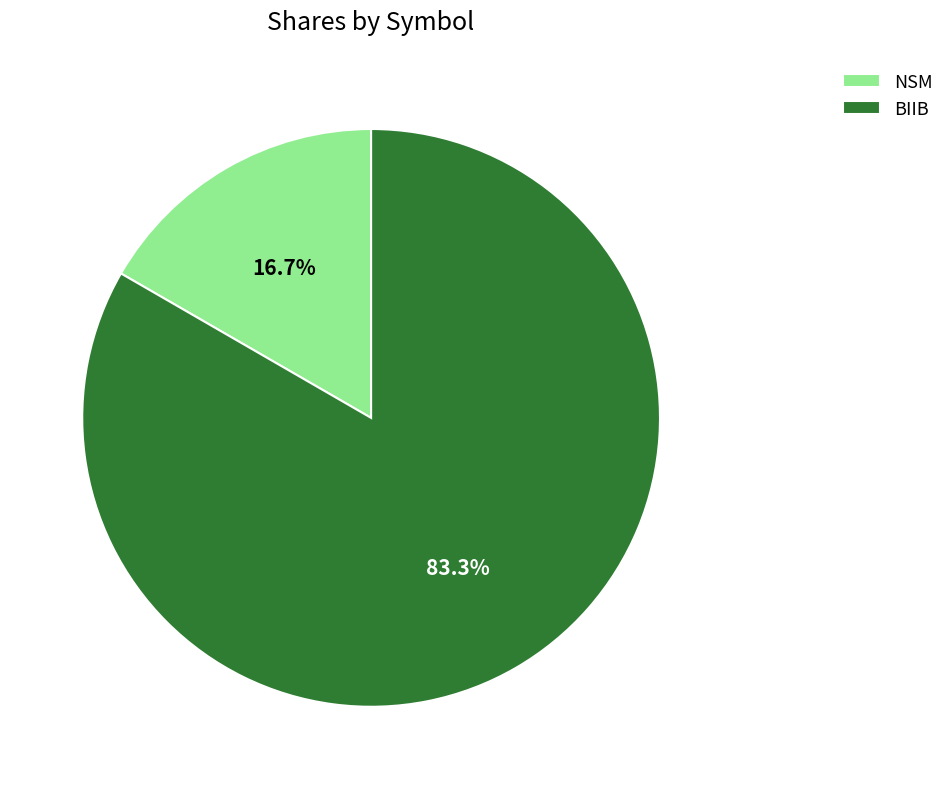

Between NSM and BIIB, which is larger?

BIIB